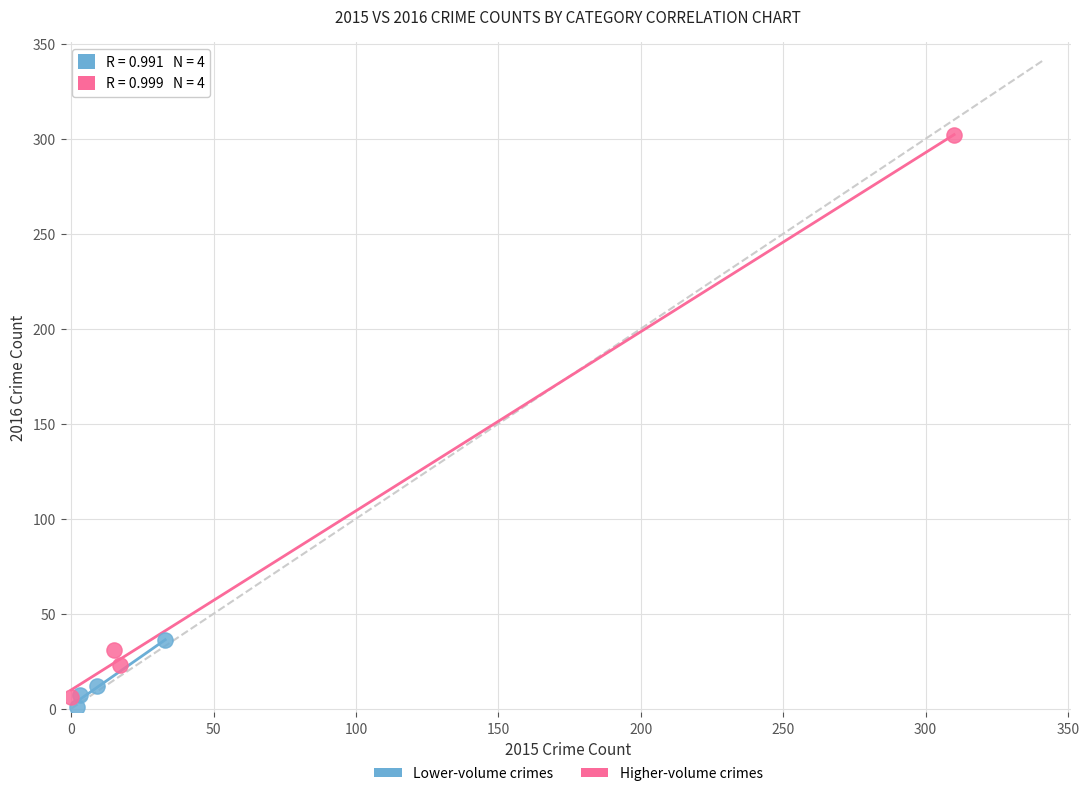

Which series contains the lowest Y value?

Lower-volume crimes